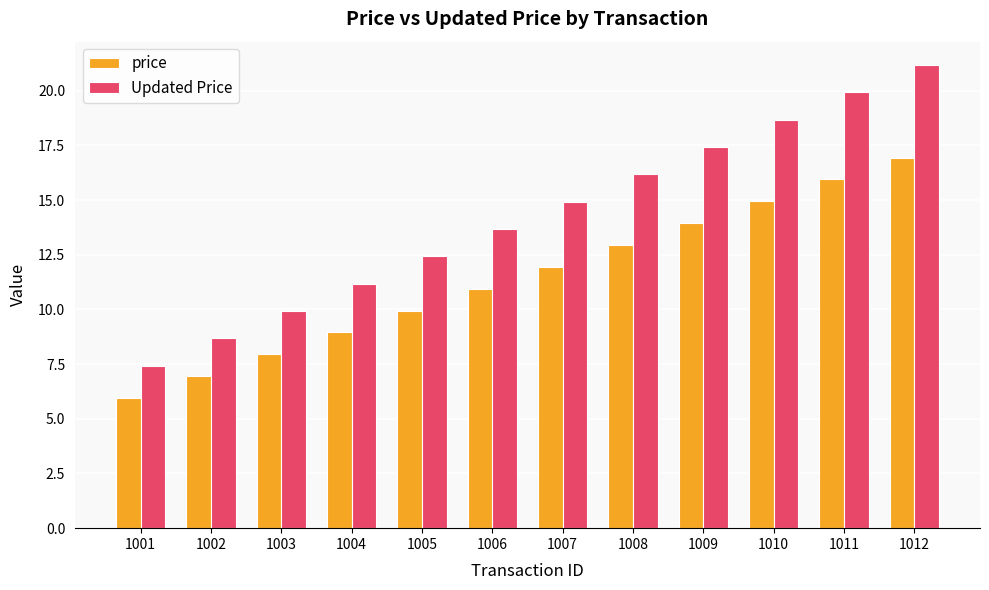

What is the sum of the price values at 1001 and 1003?

13.9